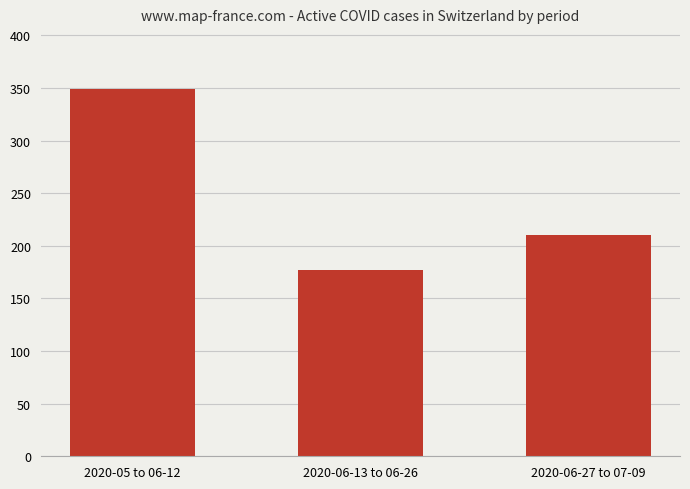

Rank the categories by value from lowest to highest.

2020-06-13 to 06-26, 2020-06-27 to 07-09, 2020-05 to 06-12